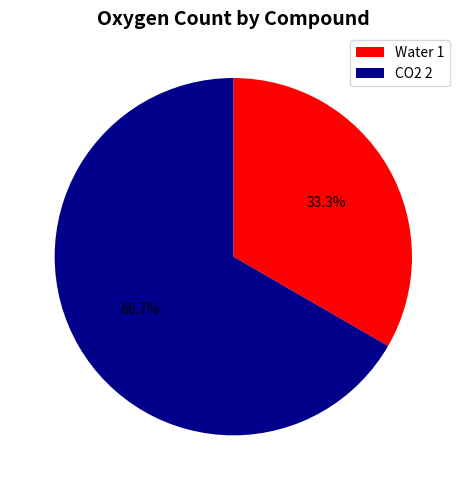

Approximately how many times larger is the value at CO2 compared to Water?

2.0